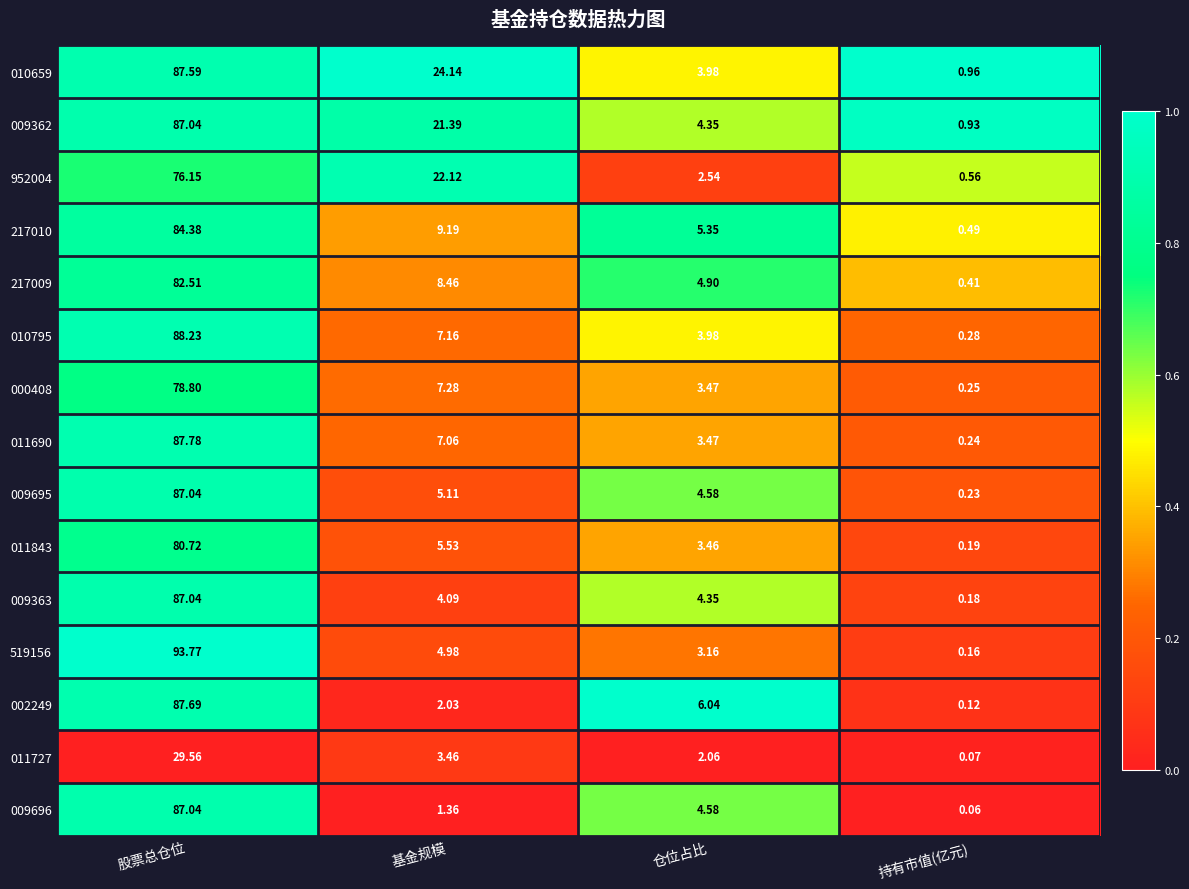

At which label does 217010 reach its minimum?

持有市值(亿元)